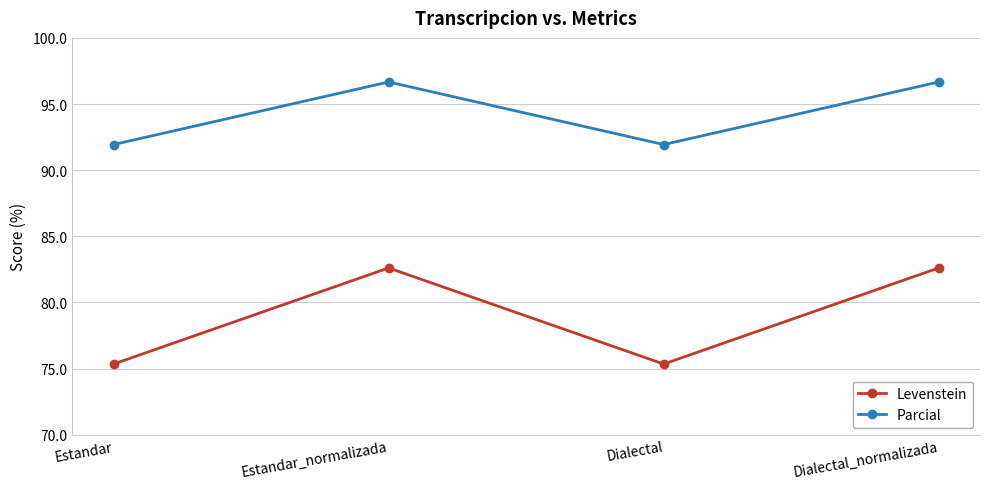

What is the difference between the maximum and minimum values in the Levenstein series?

7.3